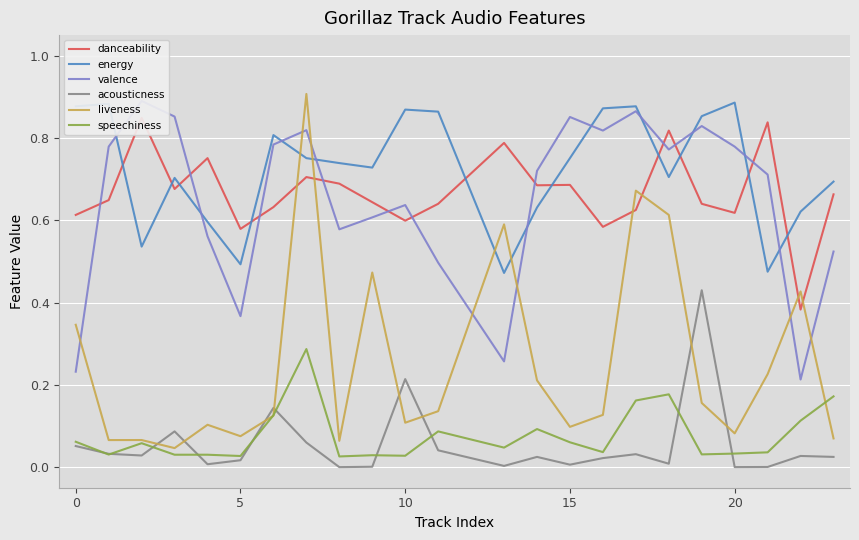

The energy series shows 0.7 at 5. True or false?

False